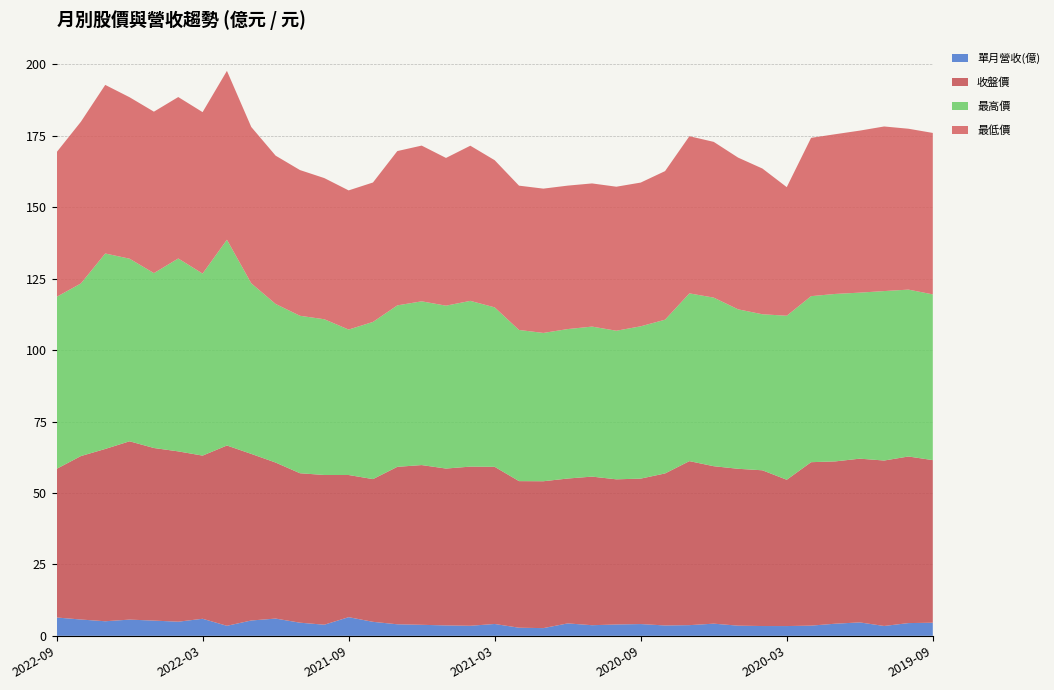

Reading left to right, extract all data points from this chart.

單月營收(億): 6.4	5.7	5.1	5.7	5.3	5.0	6.0	3.5	5.4	6.0	4.6	3.9	6.5	4.9	4.0	3.9	3.6	3.5	4.2	2.8	2.7	4.3	3.7	4.0	4.1	3.6	3.7	4.3	3.6	3.4	3.4	3.6	4.2	4.7	3.5	4.5	4.6
收盤價: 52.0	57.2	60.3	62.4	60.4	59.6	57.1	63.1	58.3	54.6	52.3	52.4	49.8	50.0	55.1	55.9	54.9	55.7	55.0	51.3	51.4	50.7	52.0	50.8	50.9	53.2	57.4	55.1	54.9	54.5	51.2	57.2	56.8	57.3	57.9	58.3	56.9
最高價: 60.2	60.4	68.4	63.9	61.2	67.5	63.7	72.0	59.7	55.5	55.1	54.5	50.9	55.0	56.5	57.3	57.0	58.0	55.8	52.9	51.9	52.3	52.5	52.0	53.3	53.8	58.7	59.0	55.8	54.6	57.4	58.1	58.6	58.1	59.3	58.4	58.0
最低價: 50.6	56.6	59.0	56.5	56.5	56.5	56.5	59.1	54.7	51.9	51.0	49.4	48.7	48.8	54.0	54.5	51.7	54.3	51.5	50.5	50.5	50.2	50.1	50.4	50.3	52.0	55.0	54.5	53.1	51.0	45.0	55.4	55.9	56.7	57.6	56.3	56.5